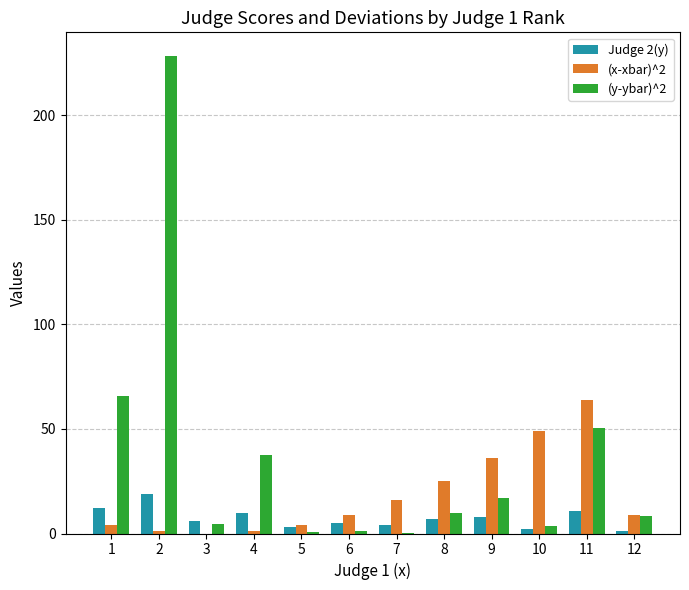

The value of (x-xbar)^2 at 11 is 64.0. True or false?

True